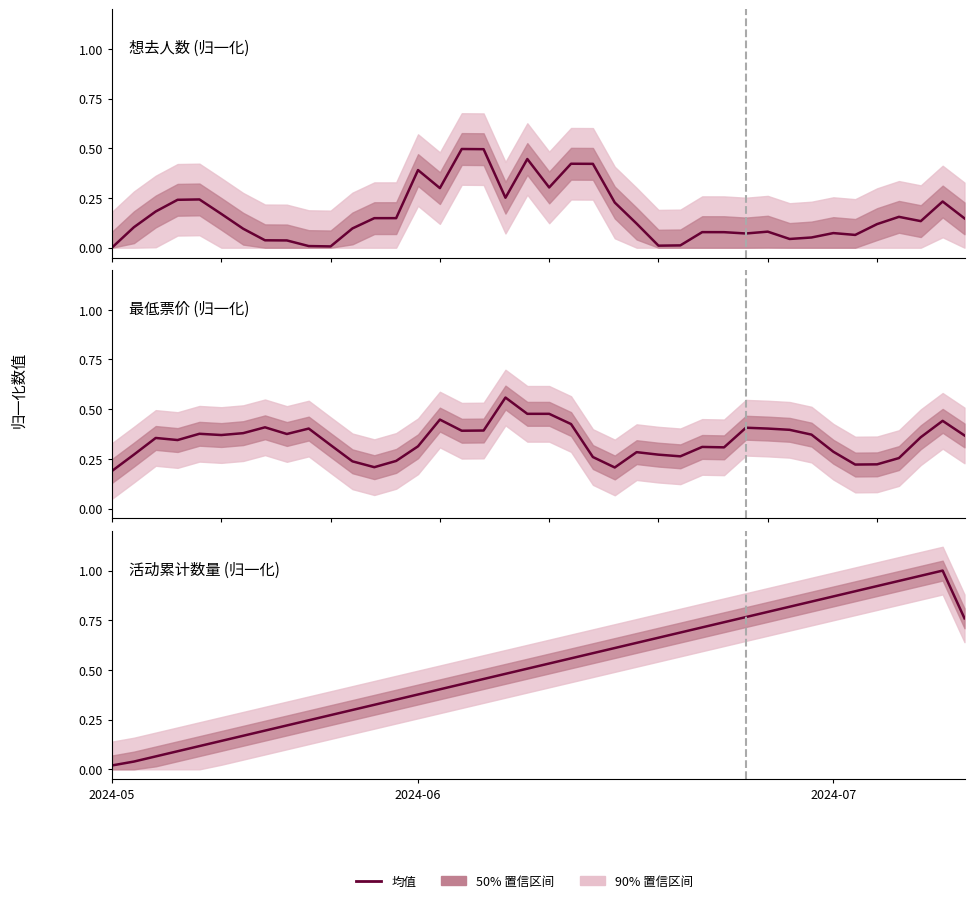

Reading left to right, list all the values displayed in this chart.

想去人数 (归一化): 0.0	0.1	0.2	0.2	0.2	0.2	0.1	0.0	0.0	0.0	0.0	0.1	0.1	0.1	0.4	0.3	0.5	0.5	0.3	0.4	0.3	0.4	0.4	0.2	0.1	0.0	0.0	0.1	0.1	0.1	0.1	0.0	0.1	0.1	0.1	0.1	0.2	0.1	0.2	0.1
最低票价 (归一化): 0.2	0.3	0.4	0.3	0.4	0.4	0.4	0.4	0.4	0.4	0.3	0.2	0.2	0.2	0.3	0.4	0.4	0.4	0.6	0.5	0.5	0.4	0.3	0.2	0.3	0.3	0.3	0.3	0.3	0.4	0.4	0.4	0.4	0.3	0.2	0.2	0.3	0.4	0.4	0.4
活动累计数量 (归一化): 0.0	0.0	0.1	0.1	0.1	0.1	0.2	0.2	0.2	0.2	0.3	0.3	0.3	0.4	0.4	0.4	0.4	0.5	0.5	0.5	0.5	0.6	0.6	0.6	0.6	0.7	0.7	0.7	0.7	0.8	0.8	0.8	0.8	0.9	0.9	0.9	0.9	1.0	1.0	0.8